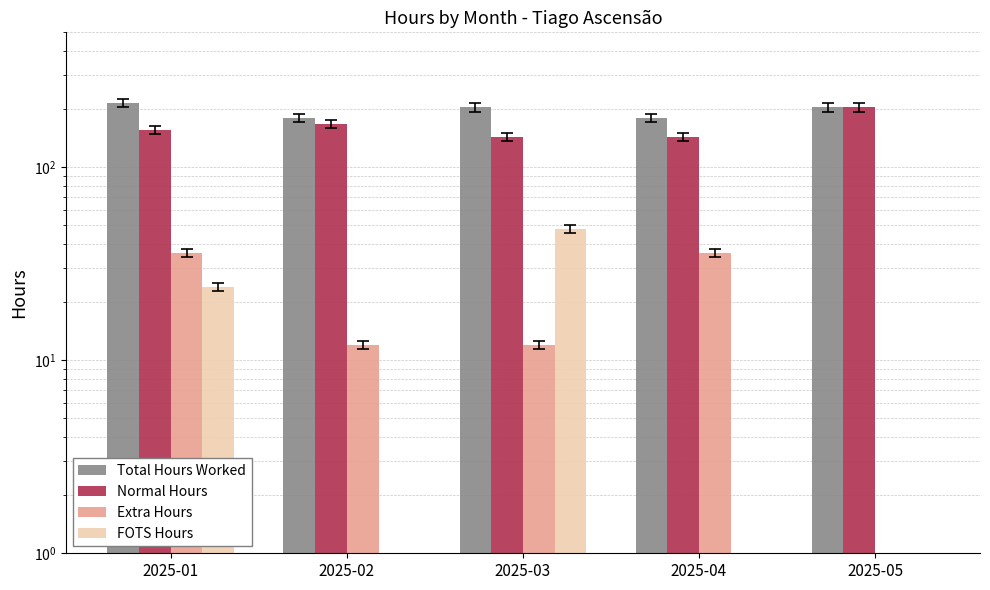

Reading right to left, transcribe all the data shown in this chart.

Total Hours Worked: 204	180	204	180	216
Normal Hours: 204	144	144	168	156
Extra Hours: 0	36	12	12	36
FOTS Hours: 0	0	48	0	24